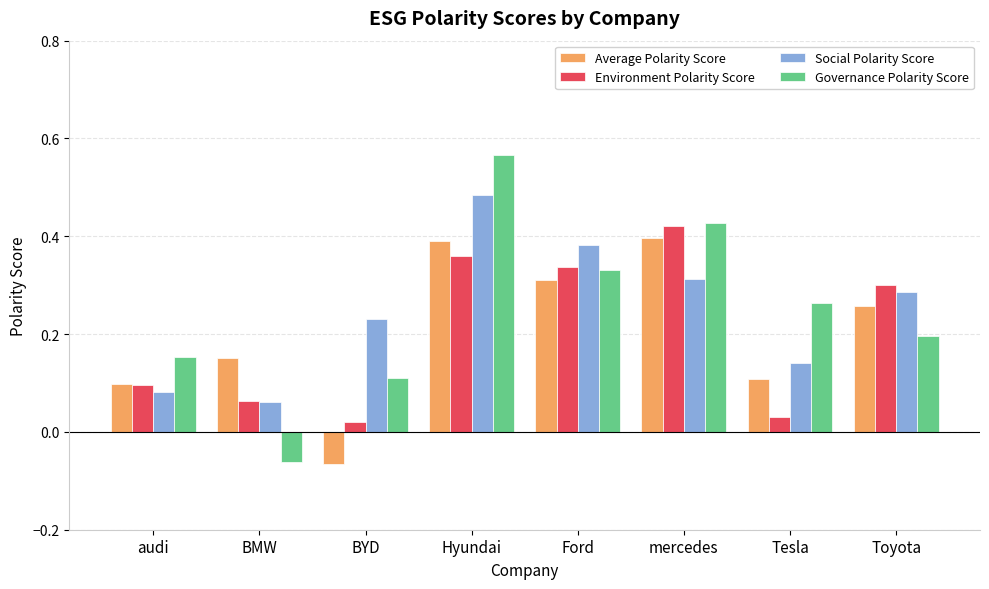

What is the label of the 1st bar from the left?

audi